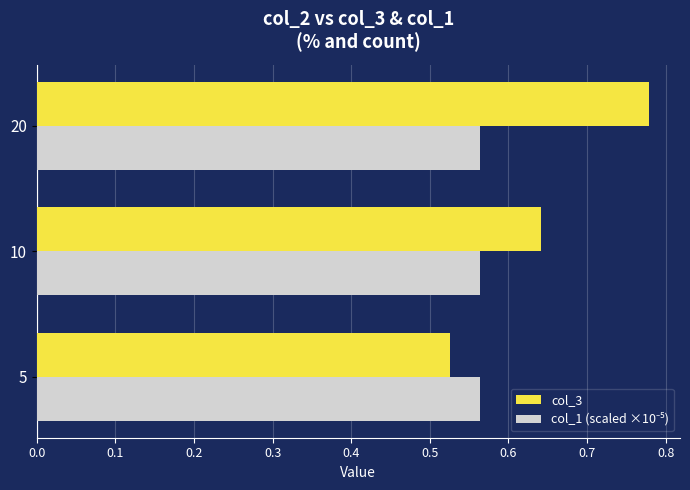

At which category does the chart reach its minimum across all series?

5